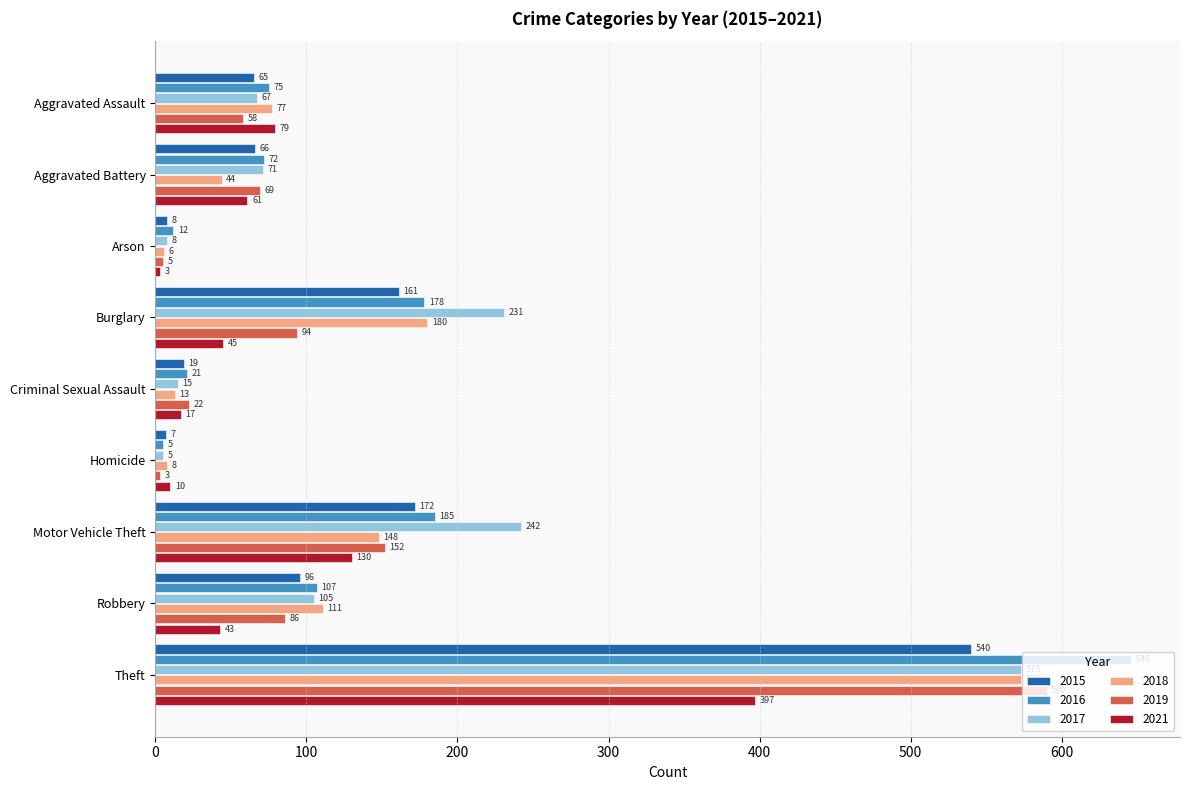

Which series has the largest total across all categories?

2017